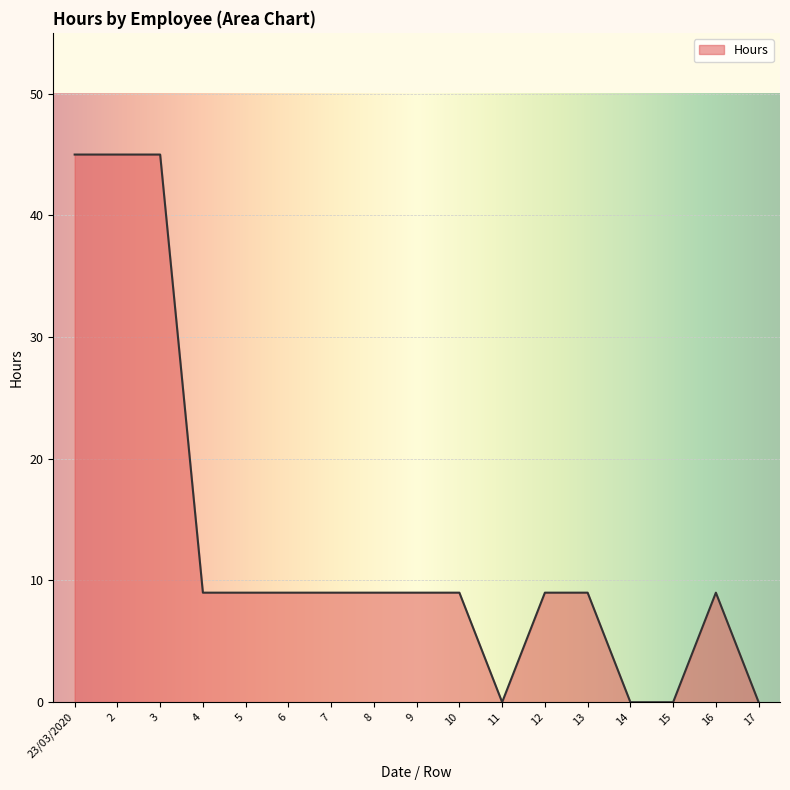

What is the ratio of the value at 8 to the value at 6?

1.0